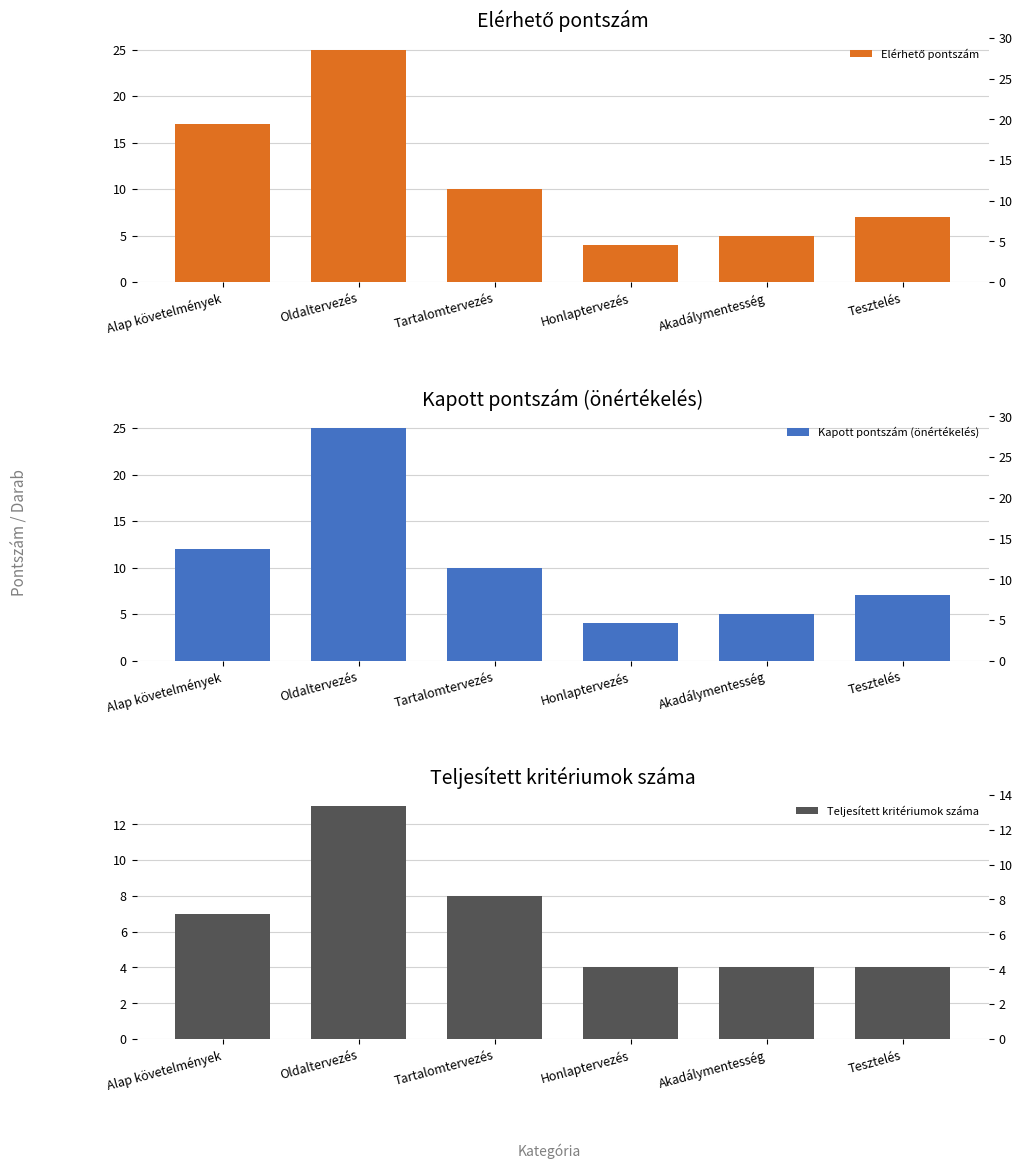

Between Oldaltervezés and Tesztelés, which is larger?

Oldaltervezés